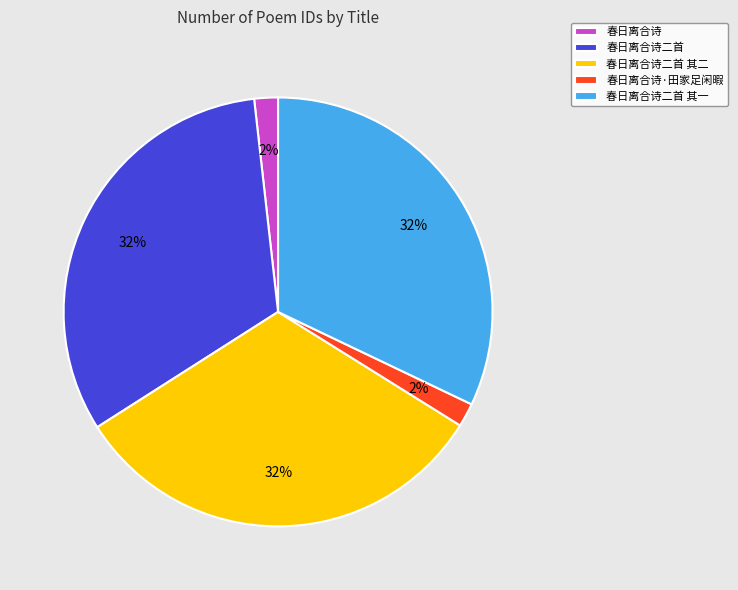

To the nearest percent, what is the average slice percentage?

20%